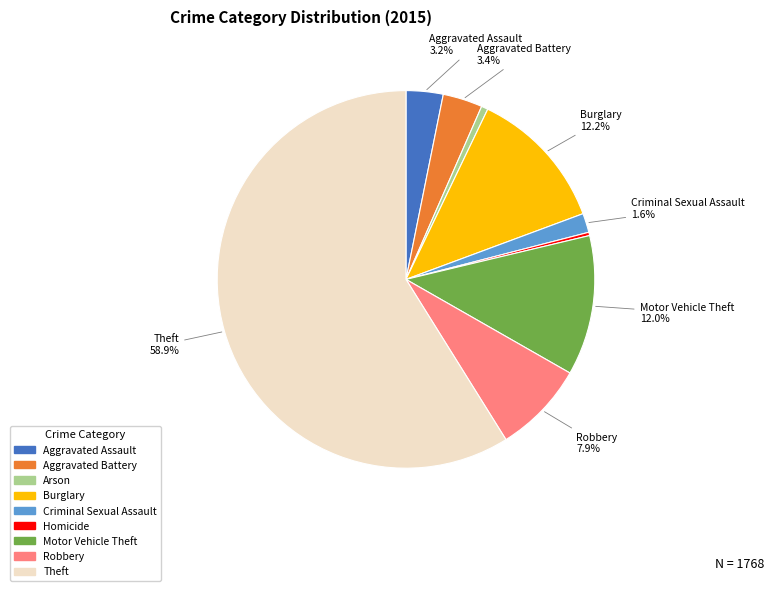

How many segments does this pie chart have?

9